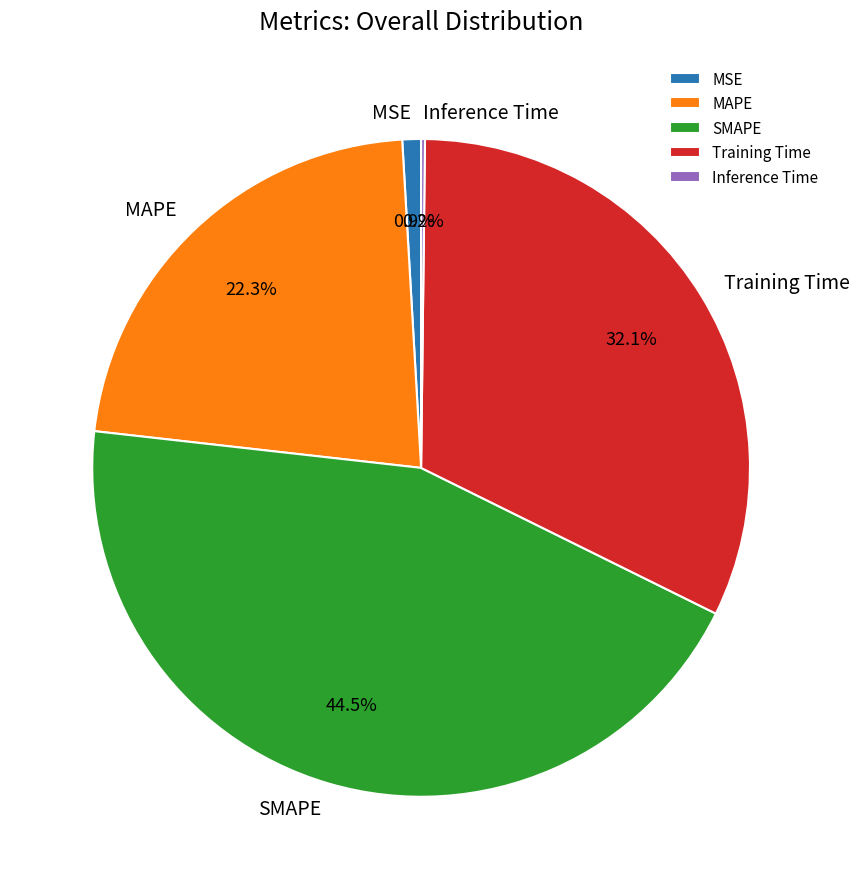

Is there any slice that represents more than half of the pie?

No